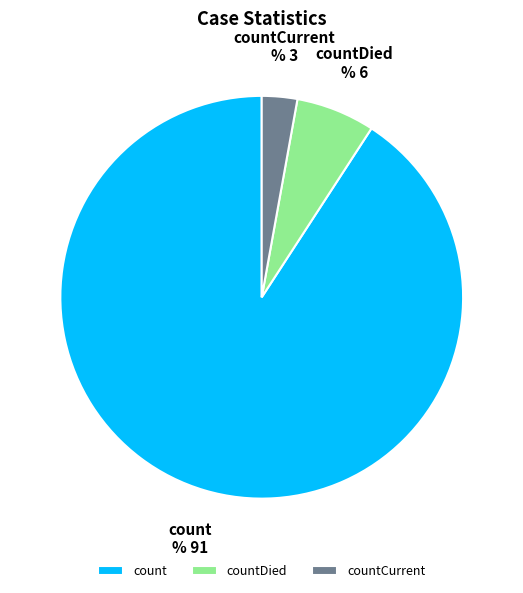

Which has a higher value, countCurrent or countDied?

countDied